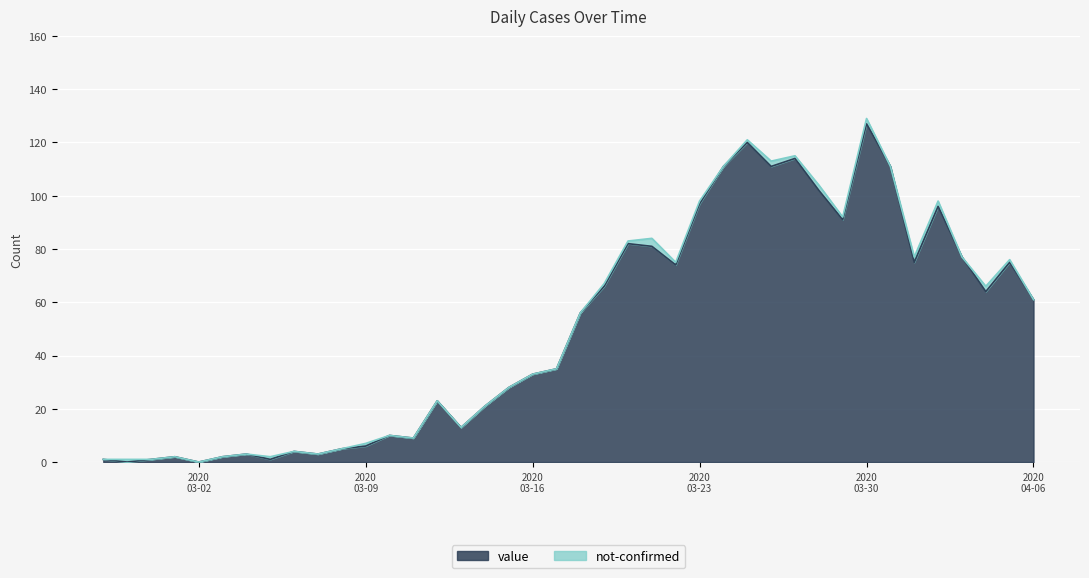

How many points are higher than both their immediate neighbors (excluding endpoints)?

11